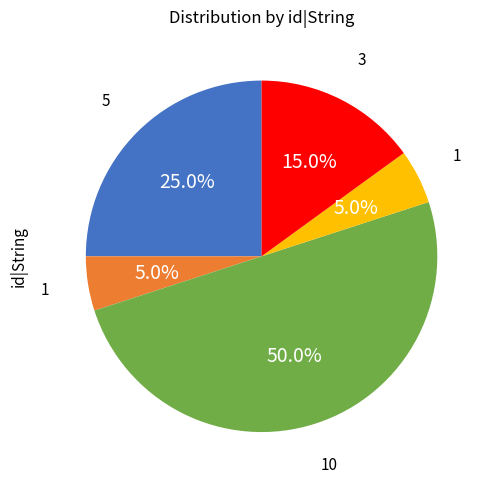

Does any single category account for the majority?

No